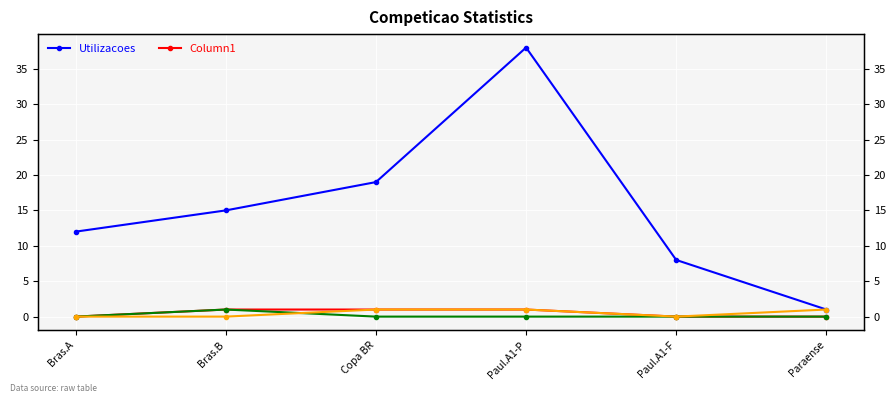

True or false: Utilizacoes has a value of 1 at Paraense.

False